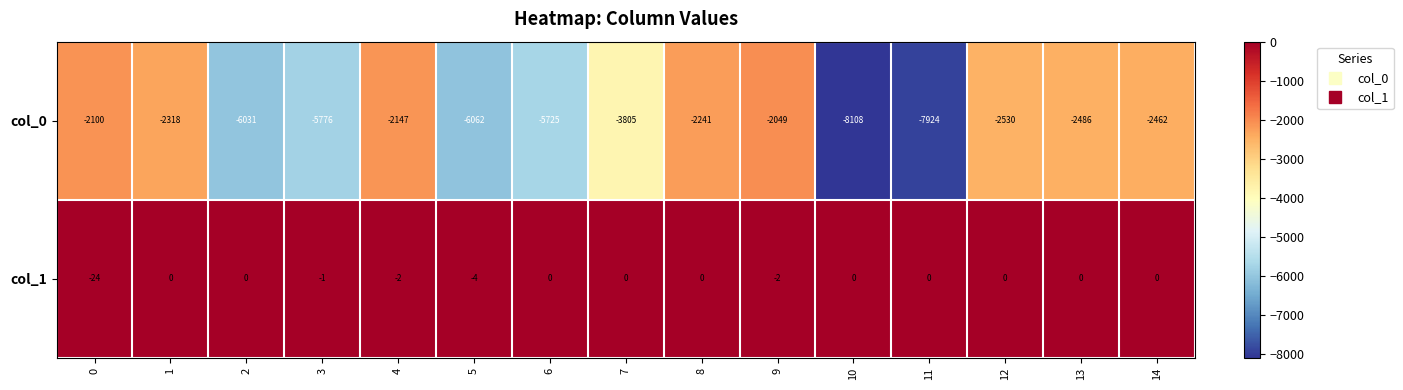

What is the smallest value displayed?

-8108